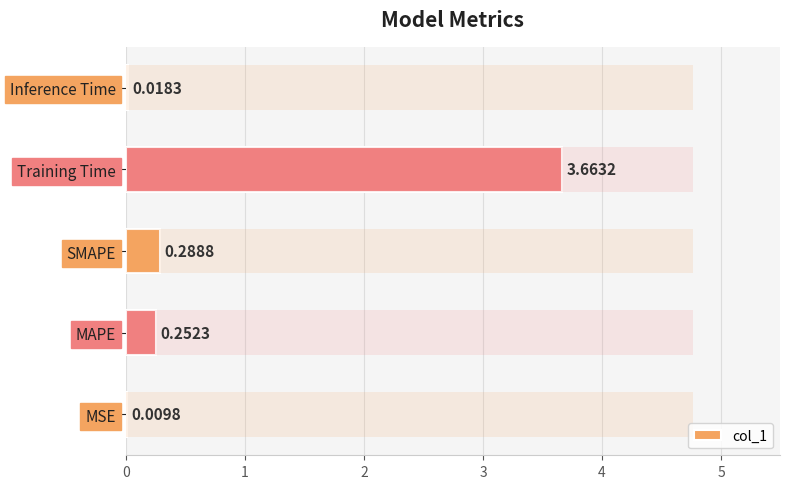

The value at MSE is 0.0. True or false?

True